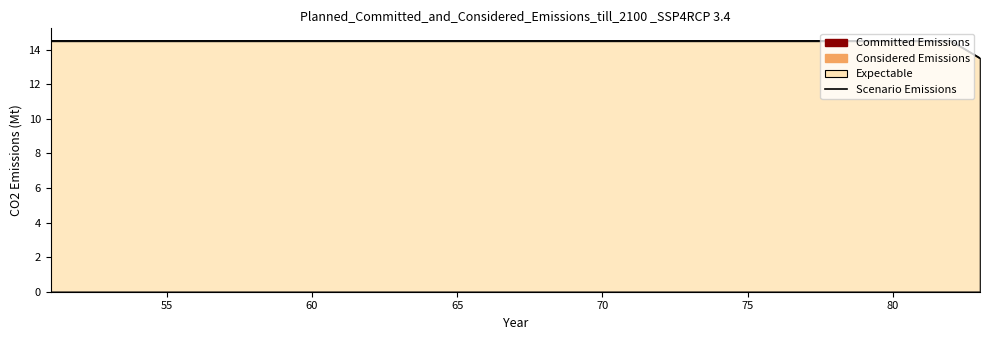

What is the maximum value shown in the chart?

14.5